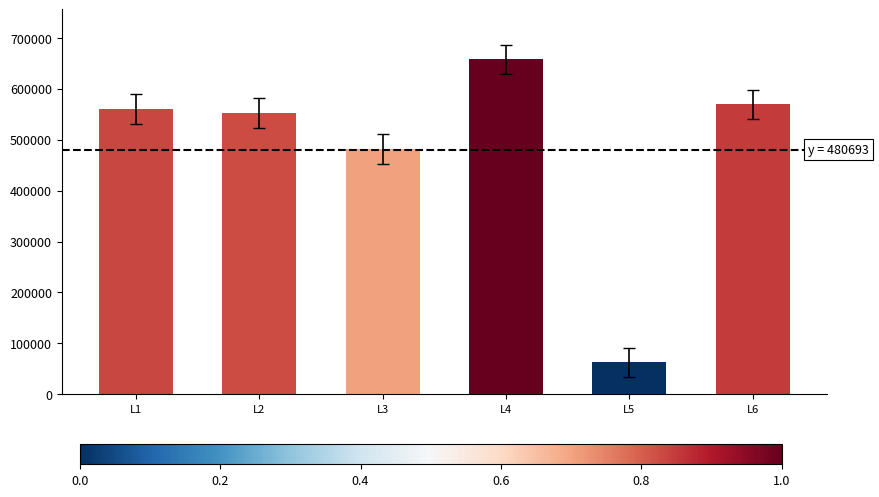

The value at L2 is 278695. True or false?

False